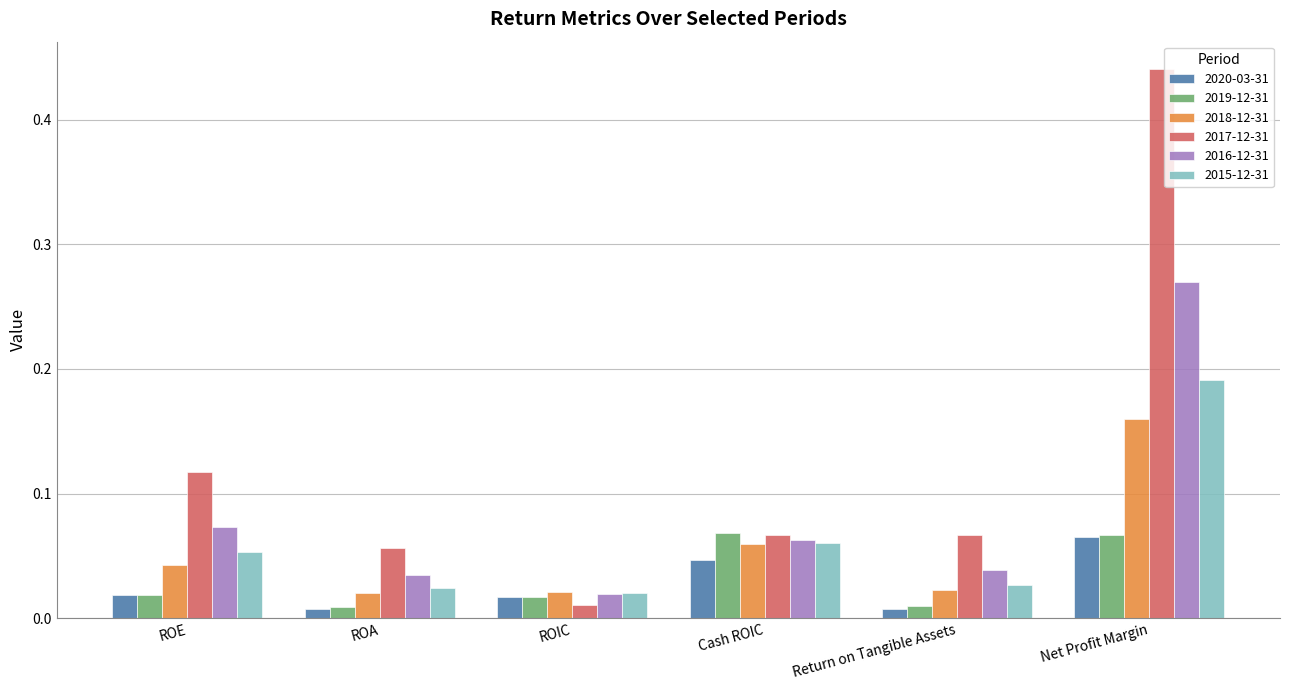

Is it true that 2017-12-31 equals 0.0 at Return on Tangible Assets?

False